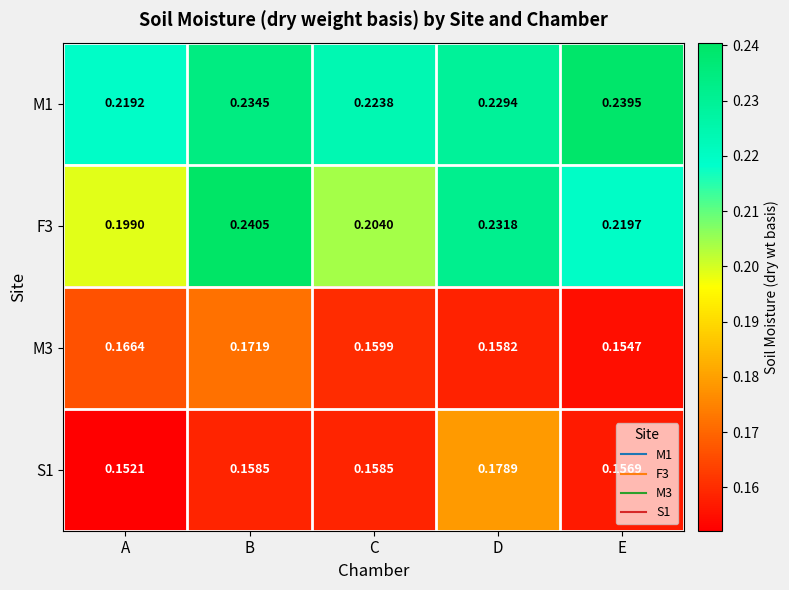

At which category is the sum across all series the highest?

B